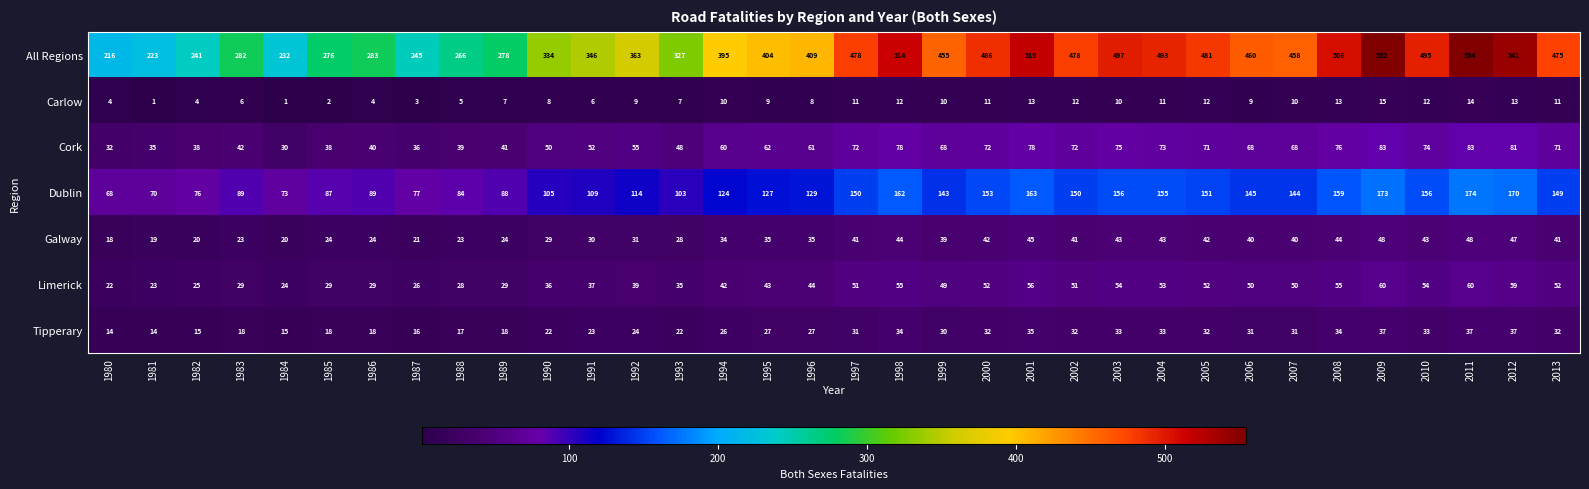

Rank the series by their maximum value, from lowest to highest.

Carlow, Tipperary, Galway, Limerick, Cork, Dublin, All Regions